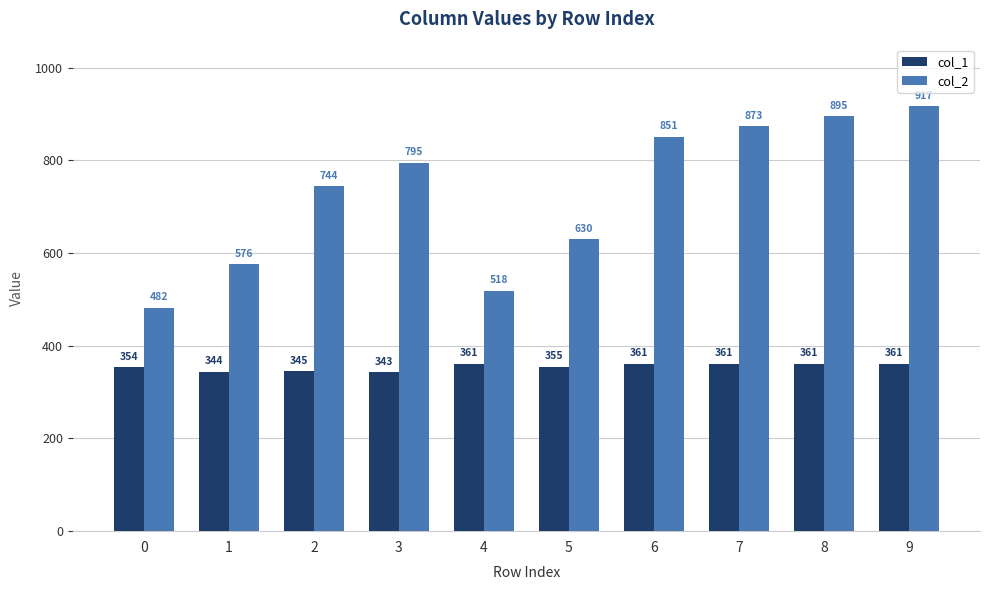

What is the value of the col_2 bar at the 5th from the left?

518